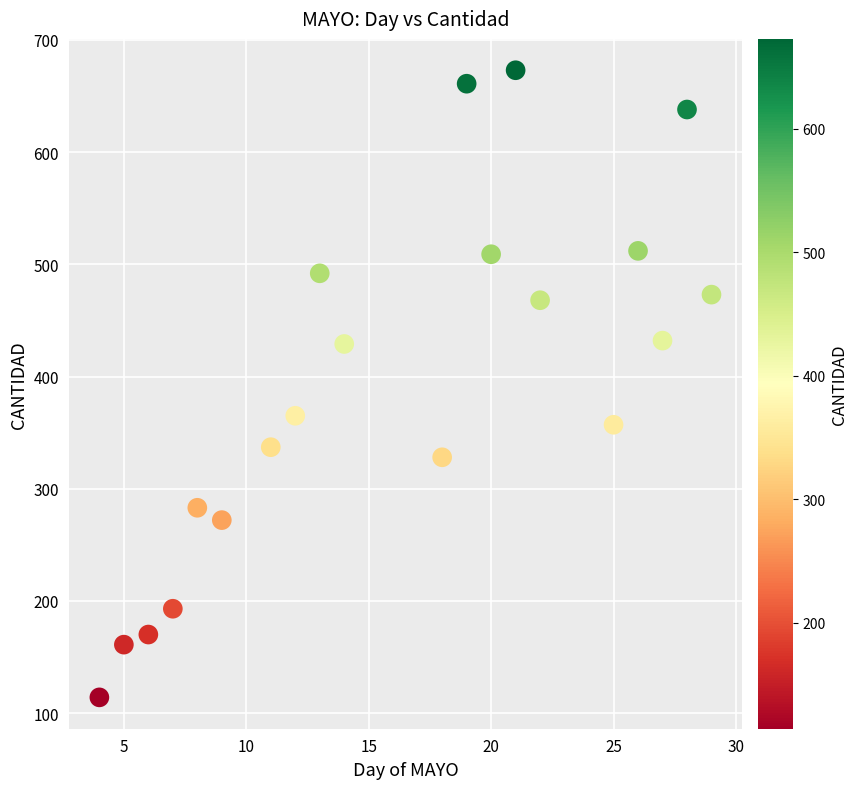

What Y value in the scatter plot is closest to 393?

365